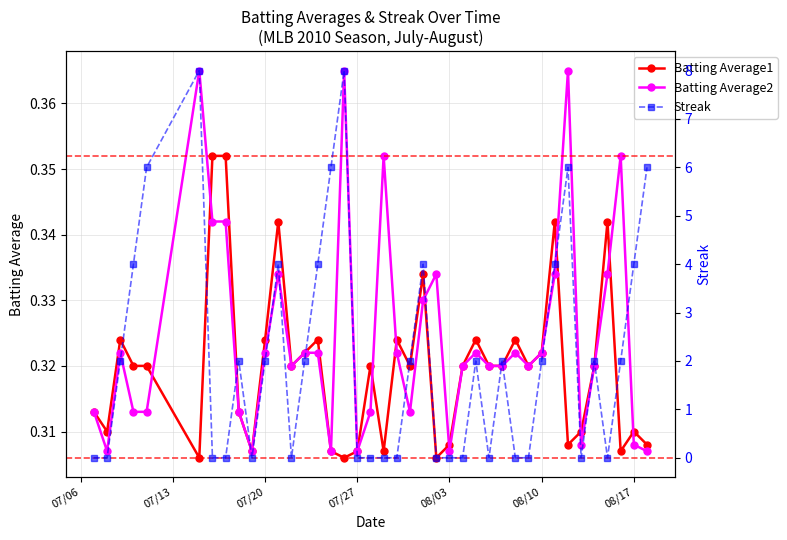

Which series has the largest range (max minus min)?

Streak